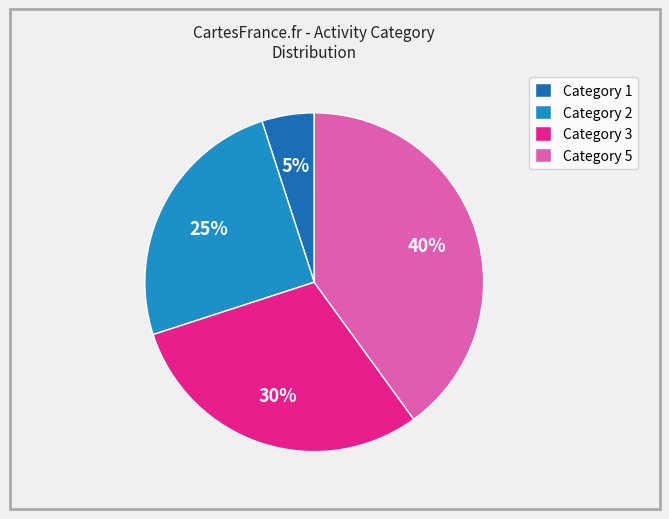

How many segments does this pie chart have?

4